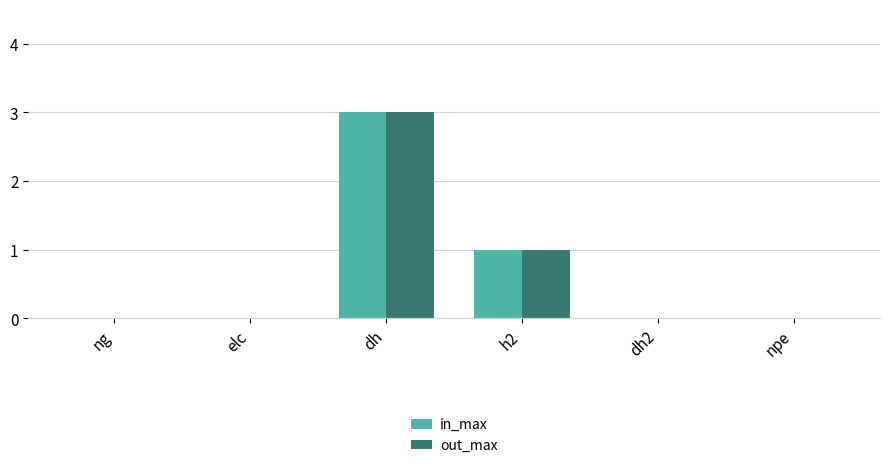

True or false: in_max has a value of 1 at ng.

False